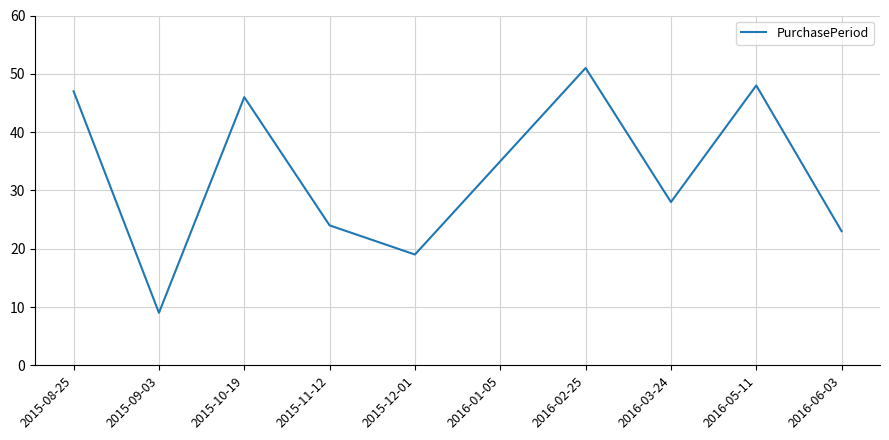

What is the difference between the maximum and minimum values?

42